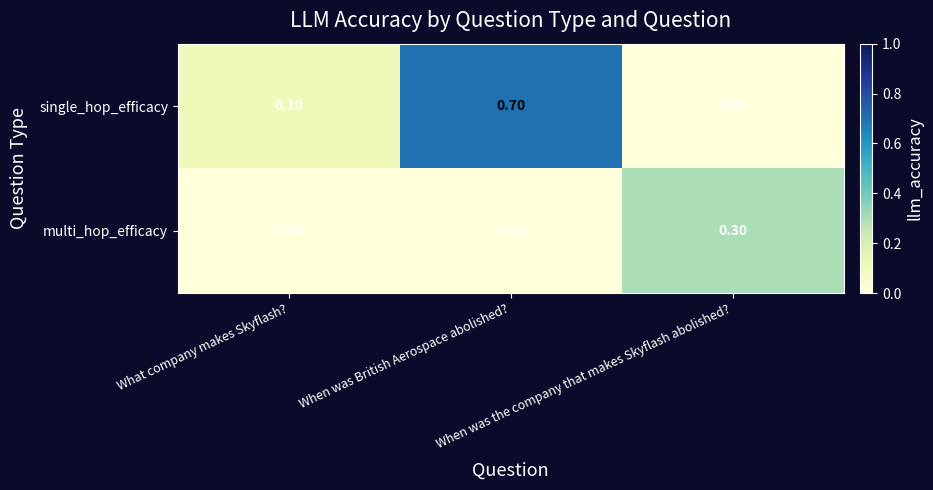

At how many categories does at least one series exceed 0?

3